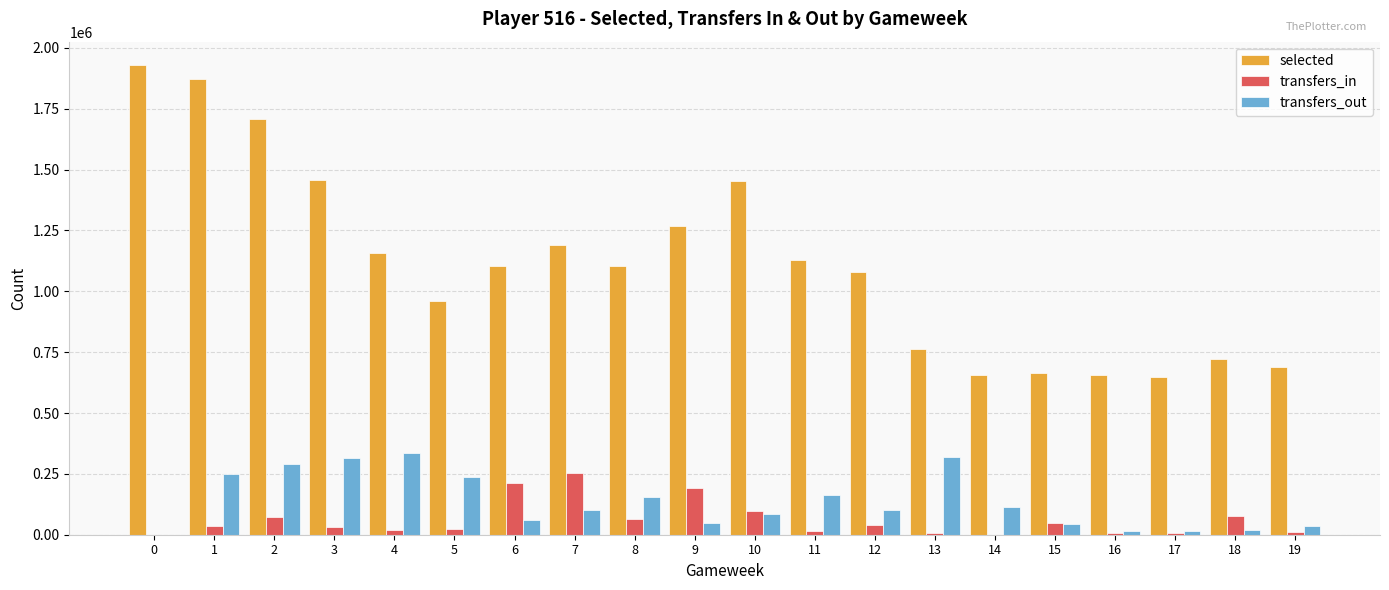

What are all the series names shown in the legend?

selected, transfers_in, transfers_out